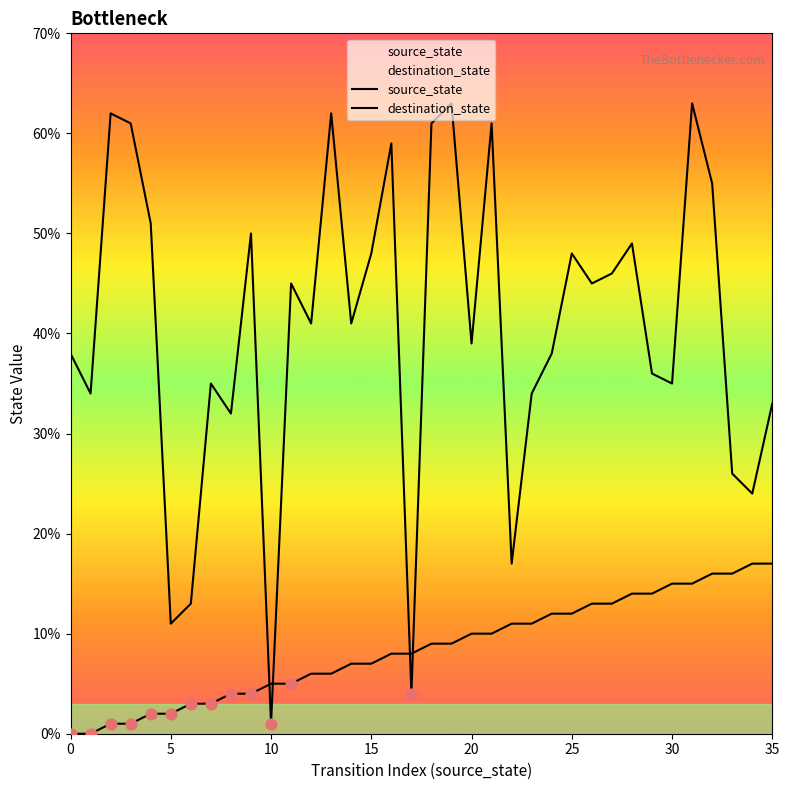

What are all the series names shown in the legend?

source_state, destination_state